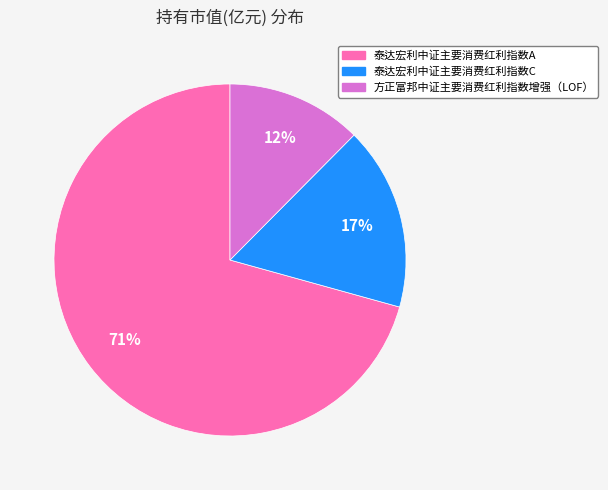

The 方正富邦中证主要消费红利指数增强（LOF） slice represents 12% of the pie. True or false?

True